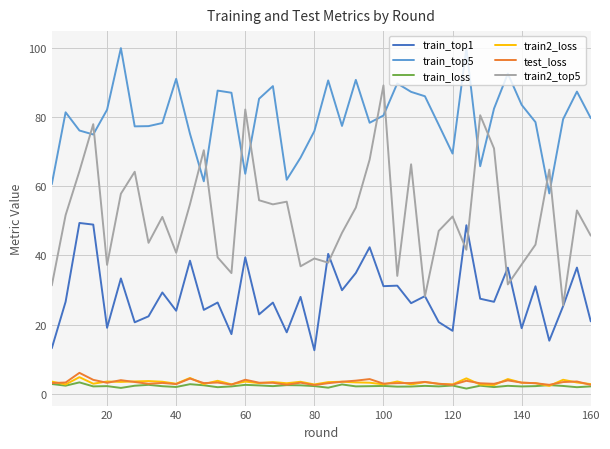

Which series has the widest spread of values?

train2_top5